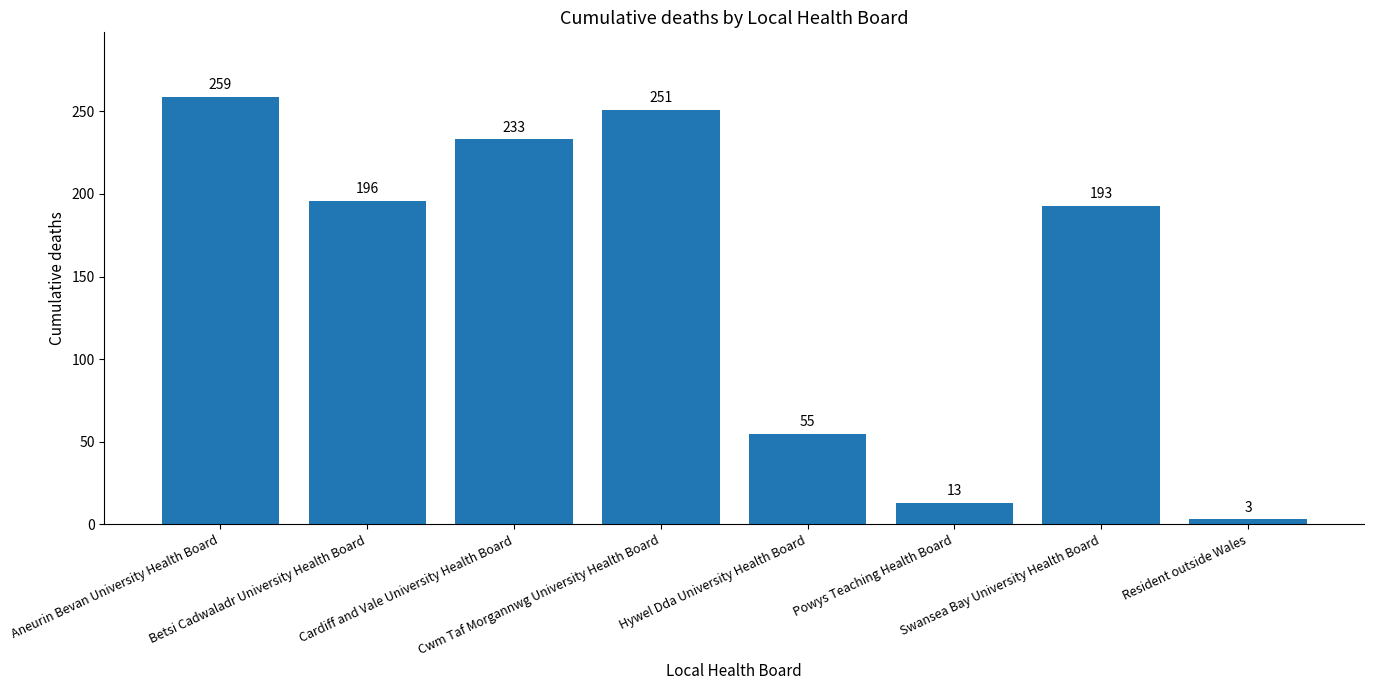

List the labels in order of value, largest first.

Aneurin Bevan University Health Board, Cwm Taf Morgannwg University Health Board, Cardiff and Vale University Health Board, Betsi Cadwaladr University Health Board, Swansea Bay University Health Board, Hywel Dda University Health Board, Powys Teaching Health Board, Resident outside Wales